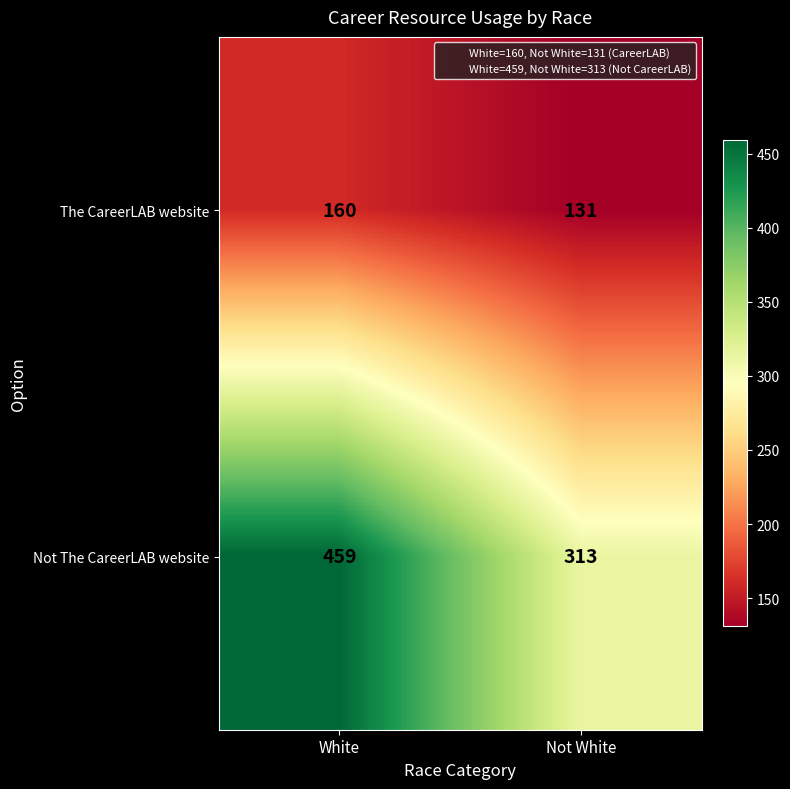

What is the approximate value of The CareerLAB website at White?

160